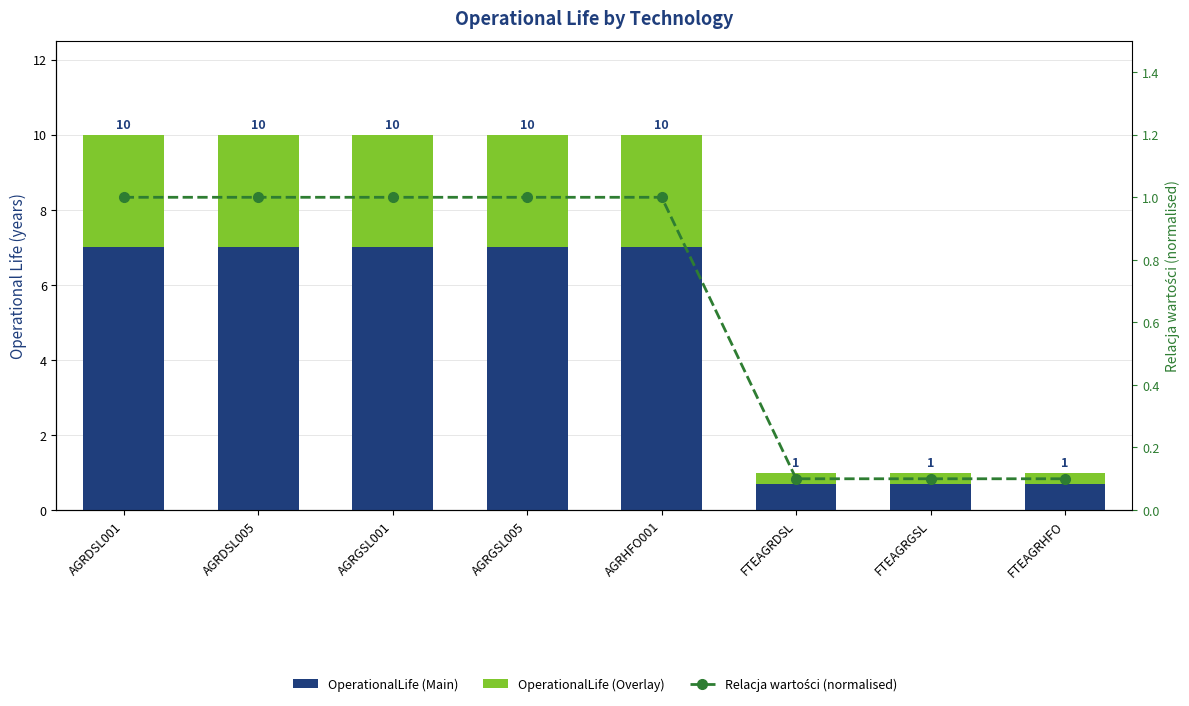

Which series has the largest total across all categories?

OperationalLife (Main)